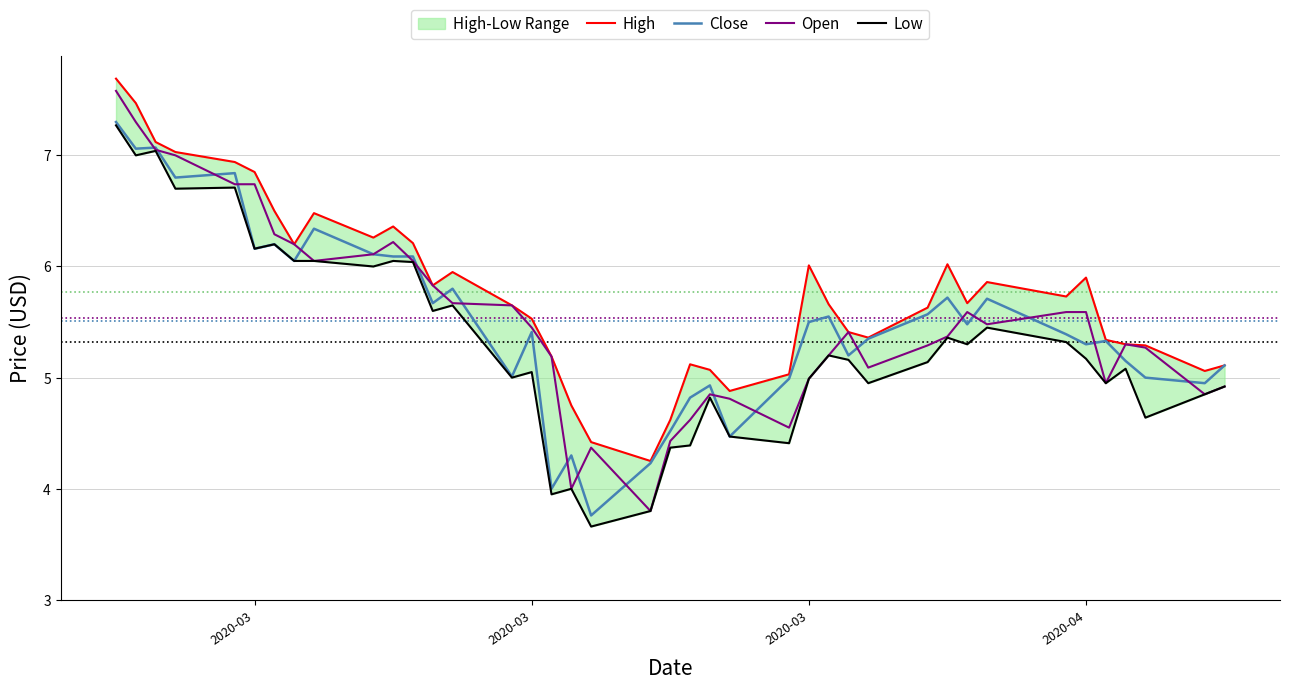

What is the greatest value displayed?

7.7